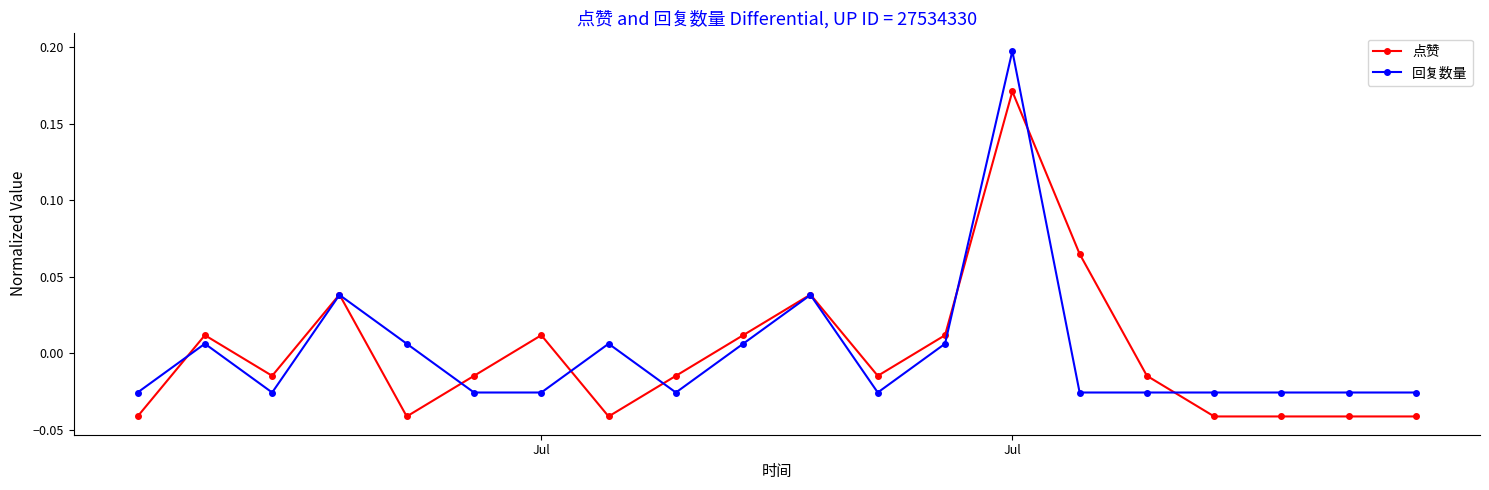

How many intersections are there between 点赞 and 回复数量?

8